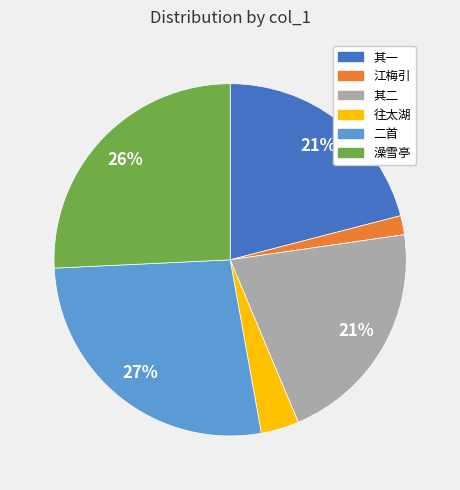

To the nearest percent, what is the difference between the largest and smallest slice percentages?

25%